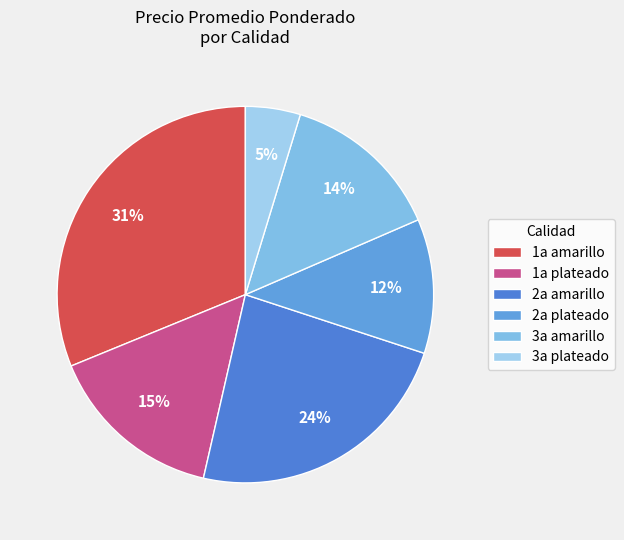

Is 1a plateado the majority of the pie?

No